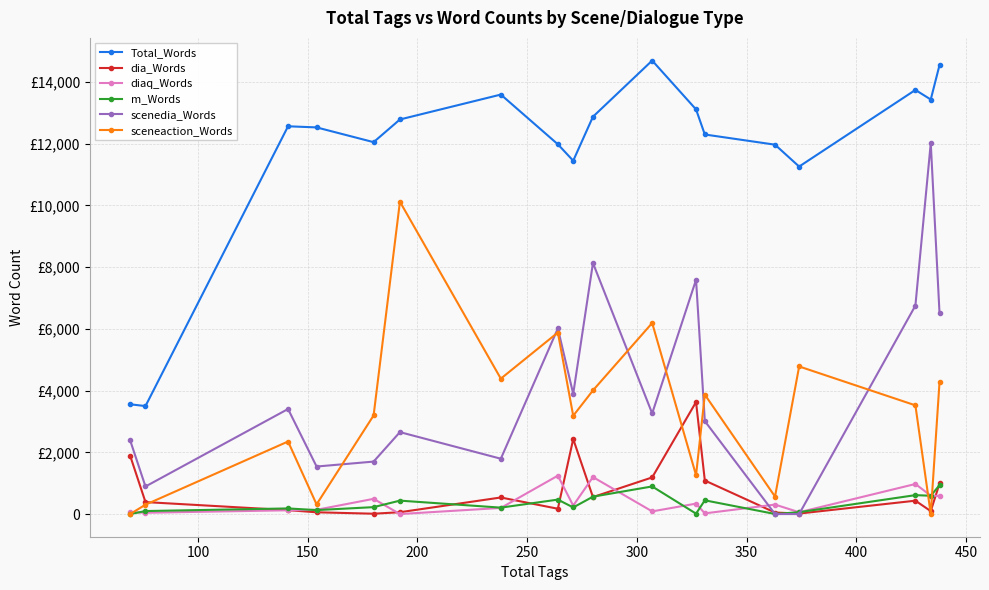

Which series has the largest range (max minus min)?

scenedia_Words